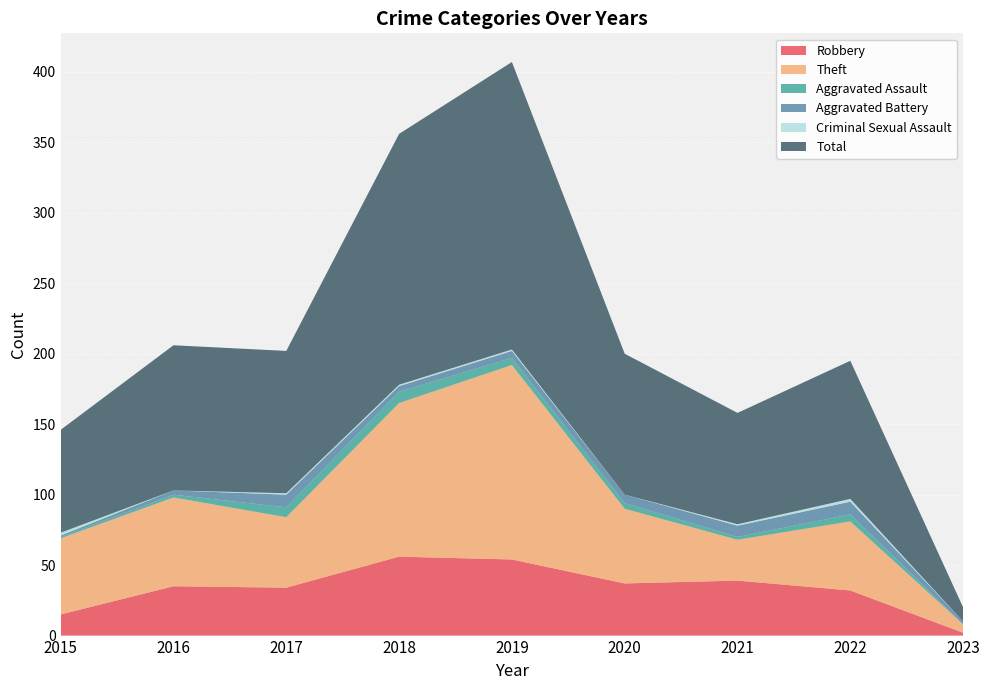

Reading left to right, transcribe all the data shown in this chart.

Robbery: 2015=15	2016=35	2017=34	2018=56	2019=54	2020=37	2021=39	2022=32	2023=2
Theft: 2015=54	2016=63	2017=50	2018=109	2019=138	2020=53	2021=29	2022=49	2023=6
Aggravated Assault: 2015=1	2016=2	2017=7	2018=8	2019=5	2020=4	2021=2	2022=5	2023=0
Aggravated Battery: 2015=1	2016=3	2017=9	2018=4	2019=5	2020=6	2021=8	2022=9	2023=2
Criminal Sexual Assault: 2015=2	2016=0	2017=1	2018=1	2019=1	2020=0	2021=1	2022=2	2023=0
Total: 2015=73	2016=103	2017=101	2018=178	2019=204	2020=100	2021=79	2022=98	2023=10